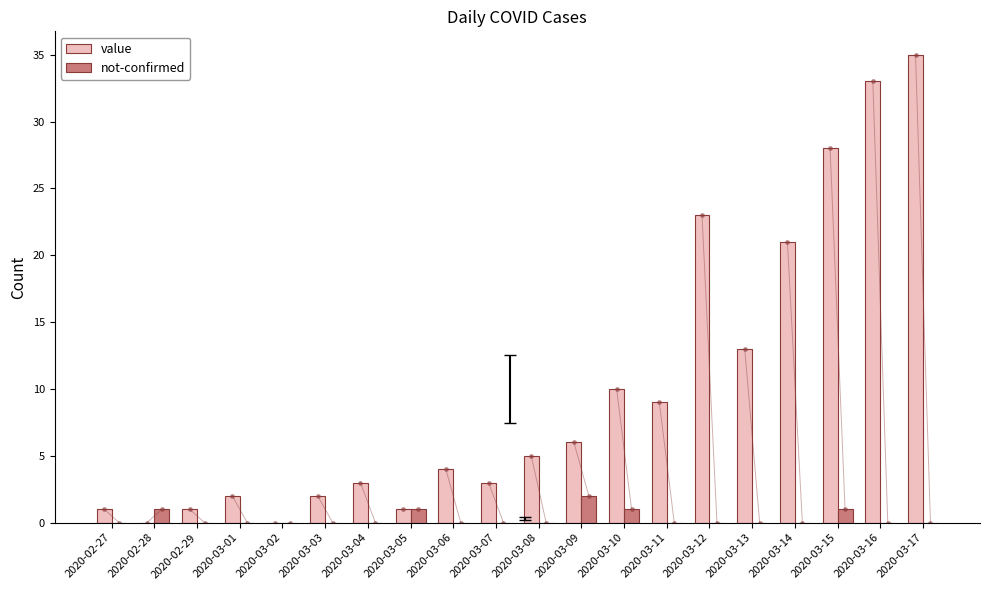

The value of value at 2020-03-11 is 9. True or false?

True